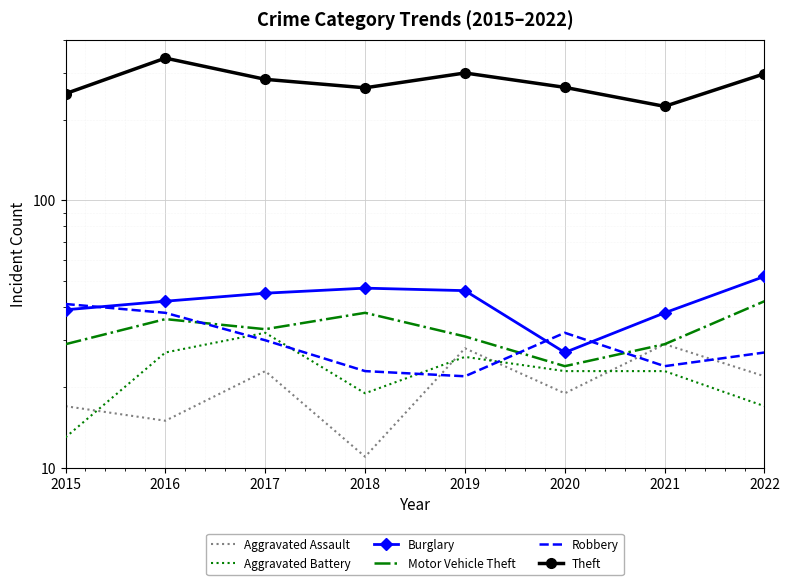

What is the difference between the maximum and minimum values in the Burglary series?

25